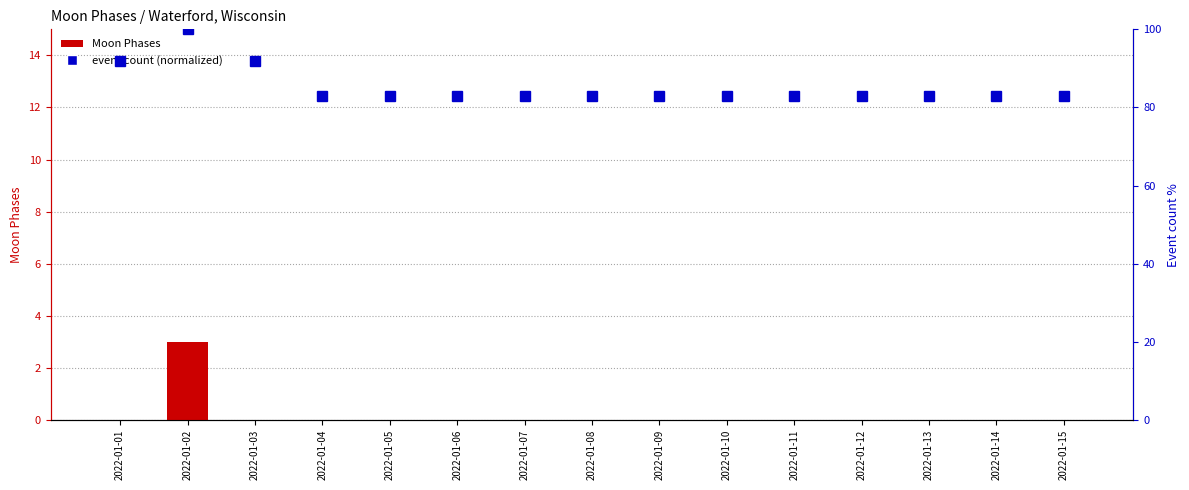

Which series changed the most between 2022-01-02 and 2022-01-08?

event count (normalized)